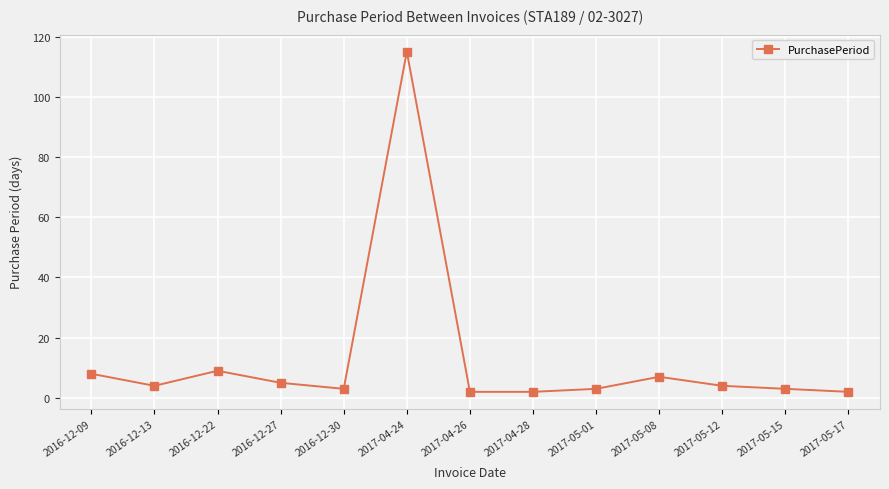

What is the label of the 3rd point from the left?

2016-12-22